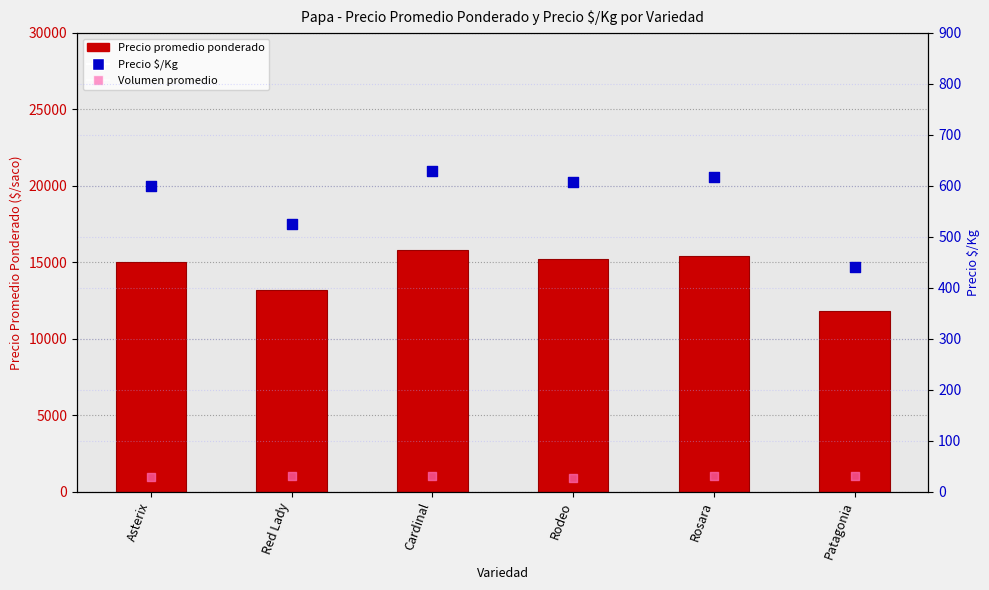

Which series reaches the maximum Y coordinate?

Precio promedio ponderado